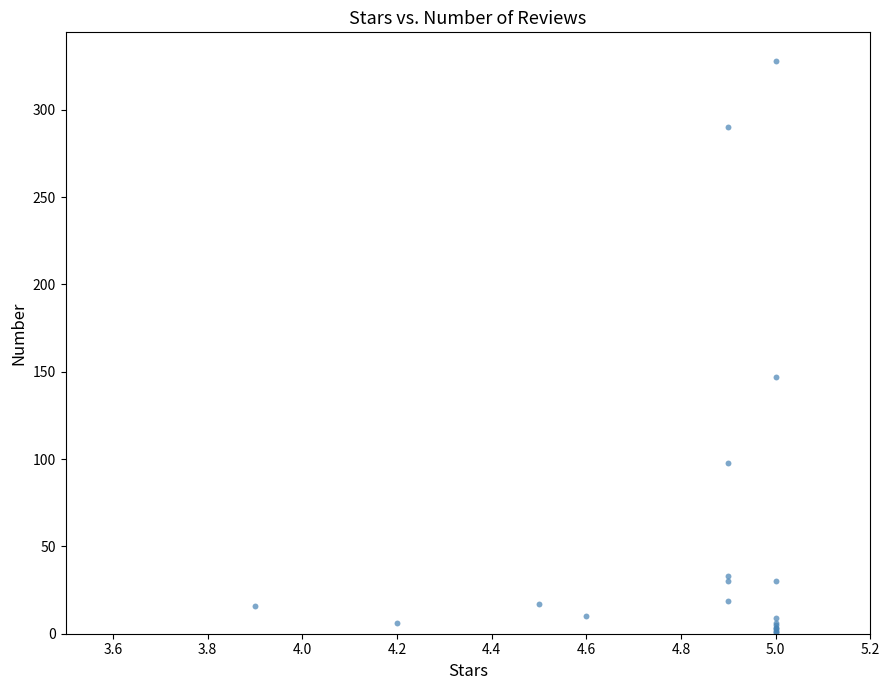

What Y value in the scatter plot is closest to 164?

147